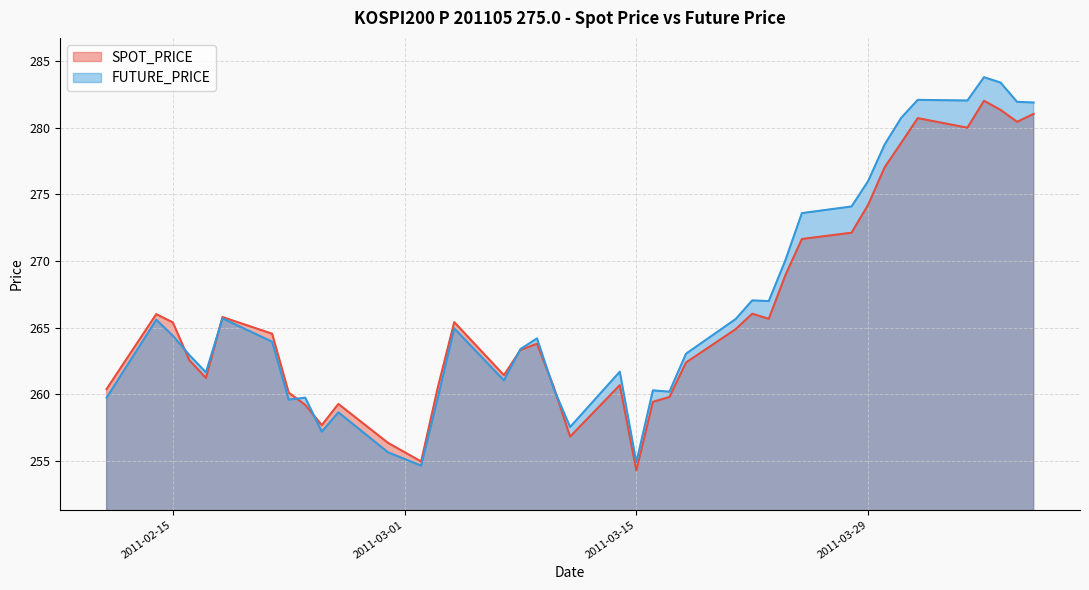

Where is SPOT_PRICE nearest to the value 268?

2011-03-24